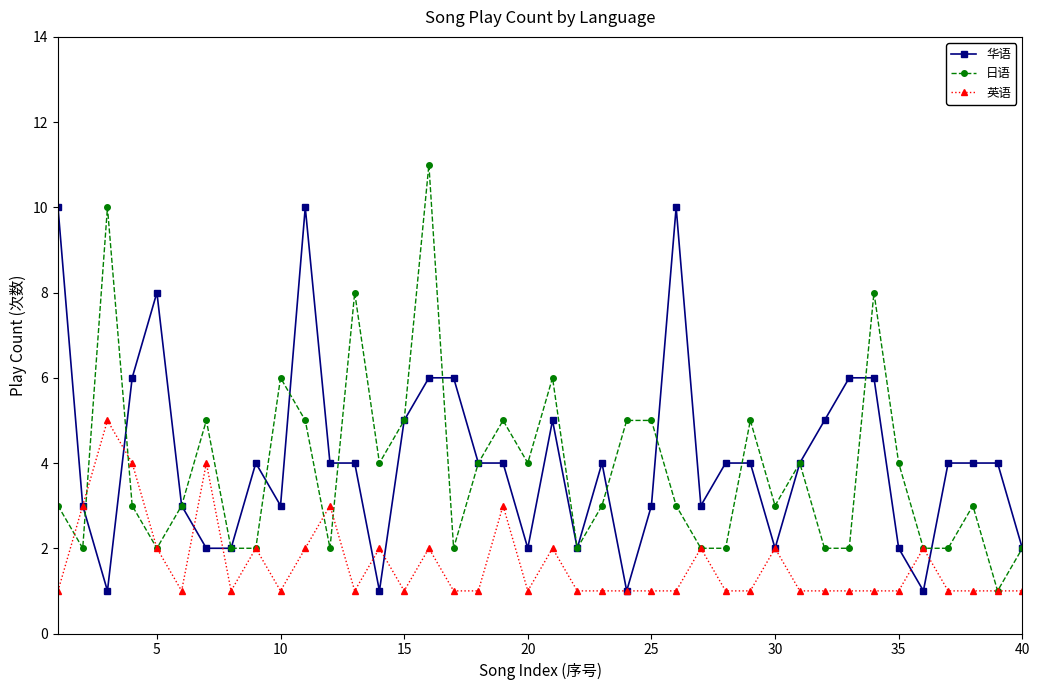

What is the difference between the maximum and minimum values in the 日语 series?

10